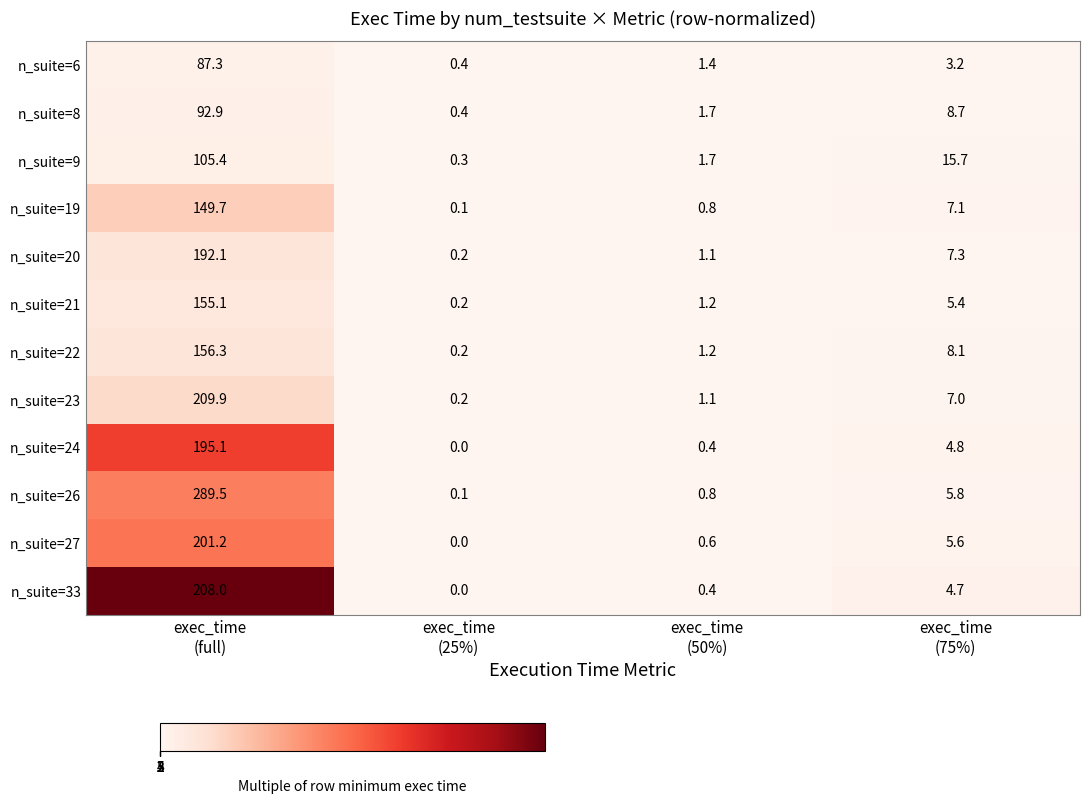

What is the smallest value displayed?

0.0